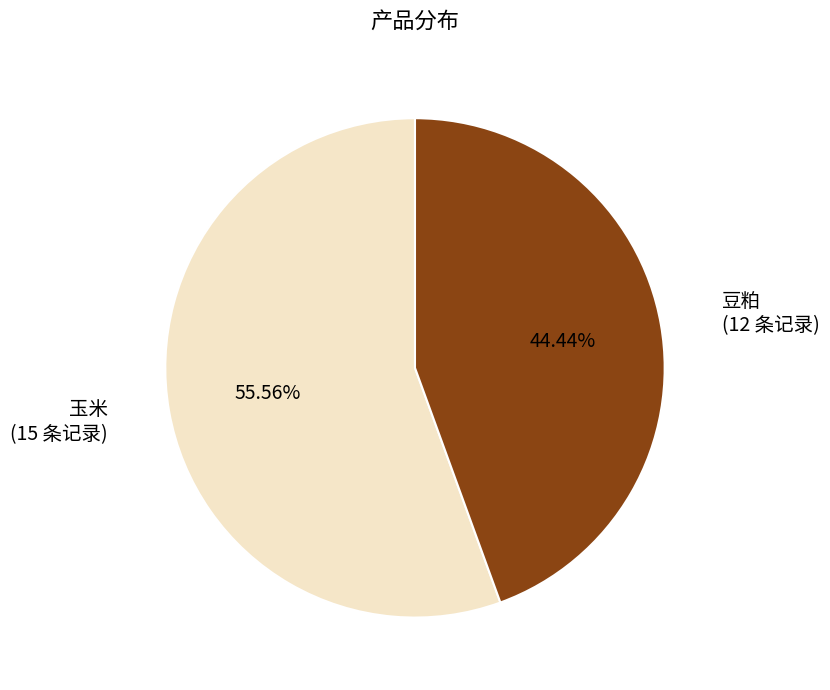

To the nearest percent, what is the difference between the largest and smallest slice percentages?

11%